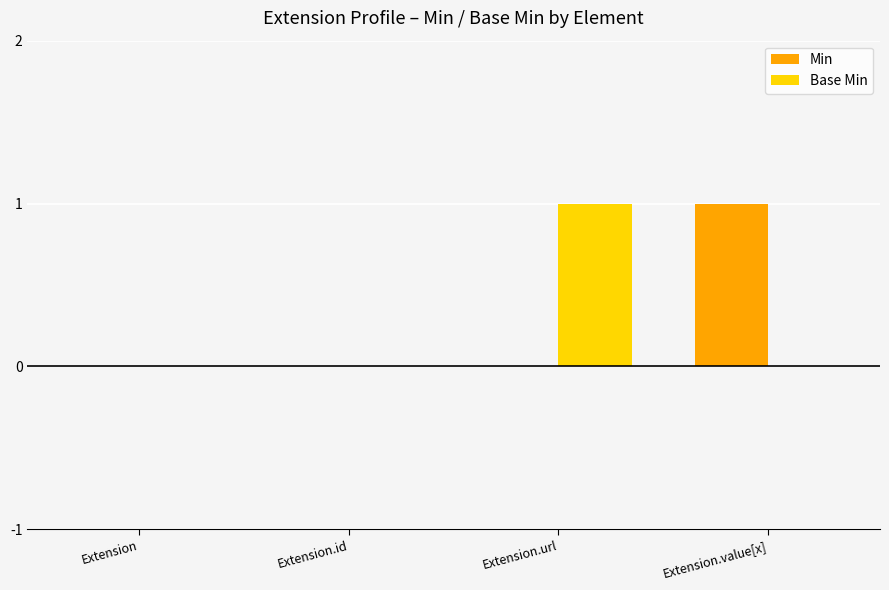

At which label does Base Min reach its peak?

Extension.url